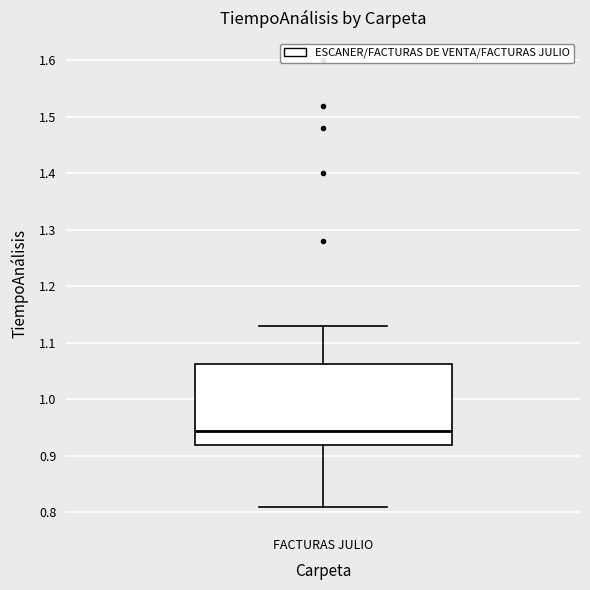

Transcribe this box plot: give where the median line is, the range the box spans, and where the two whiskers end, as read against the y-axis. The values are not printed on the chart, so give them approximately, as read against the axis.

median 0.95, box 0.92 to 1.06, whiskers 0.81 to 1.13